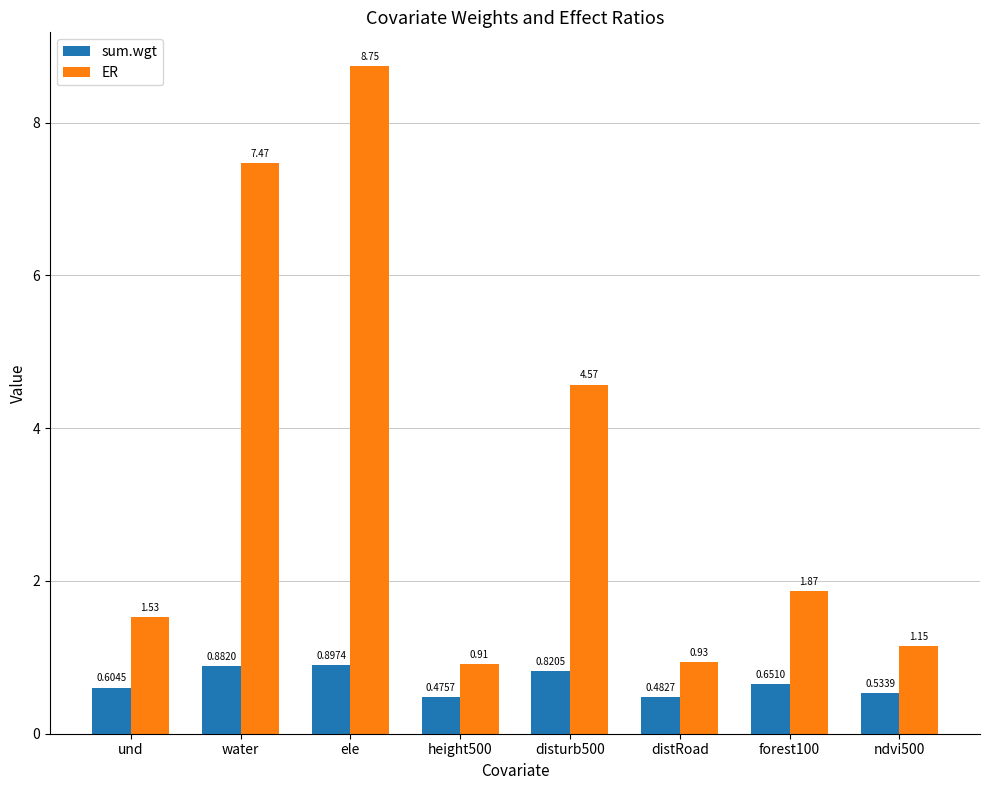

Which category has the highest value across all series?

ele